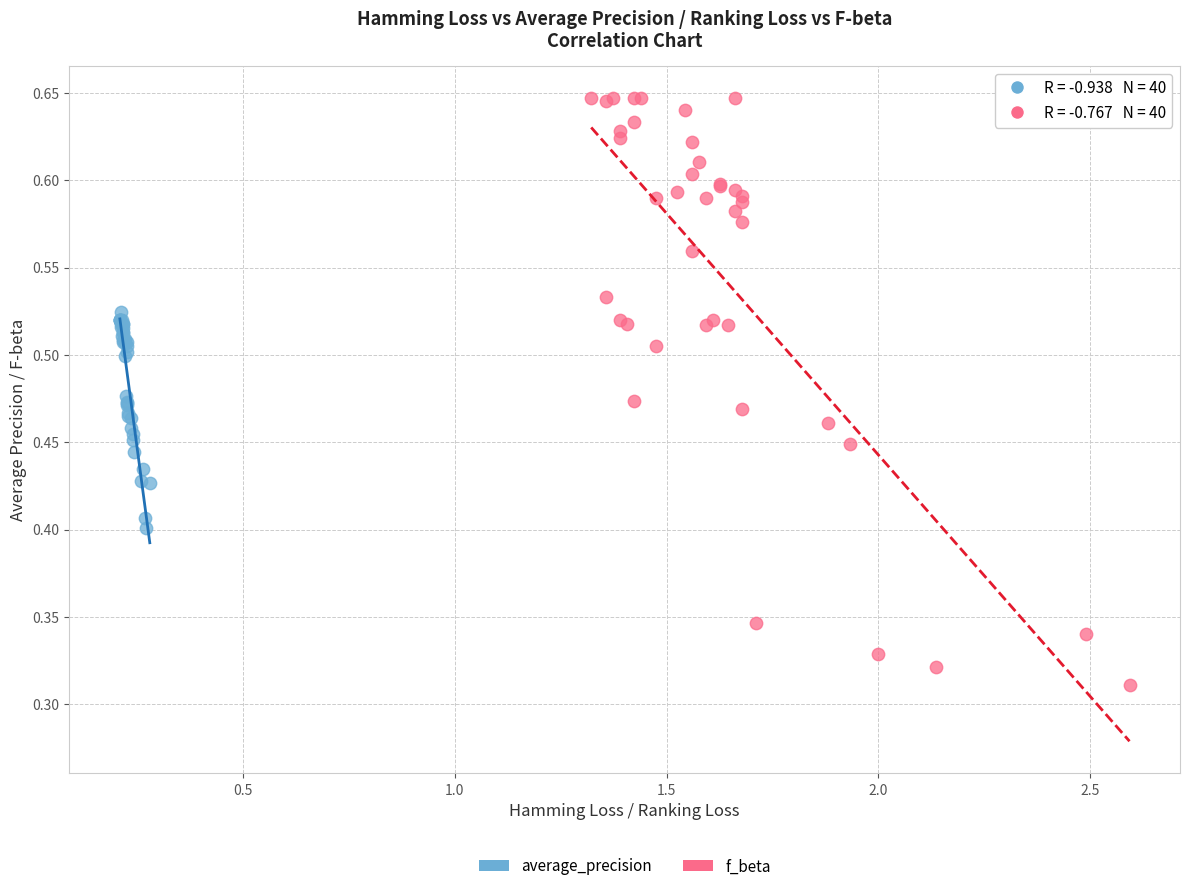

Which series contains the lowest Y value?

f_beta